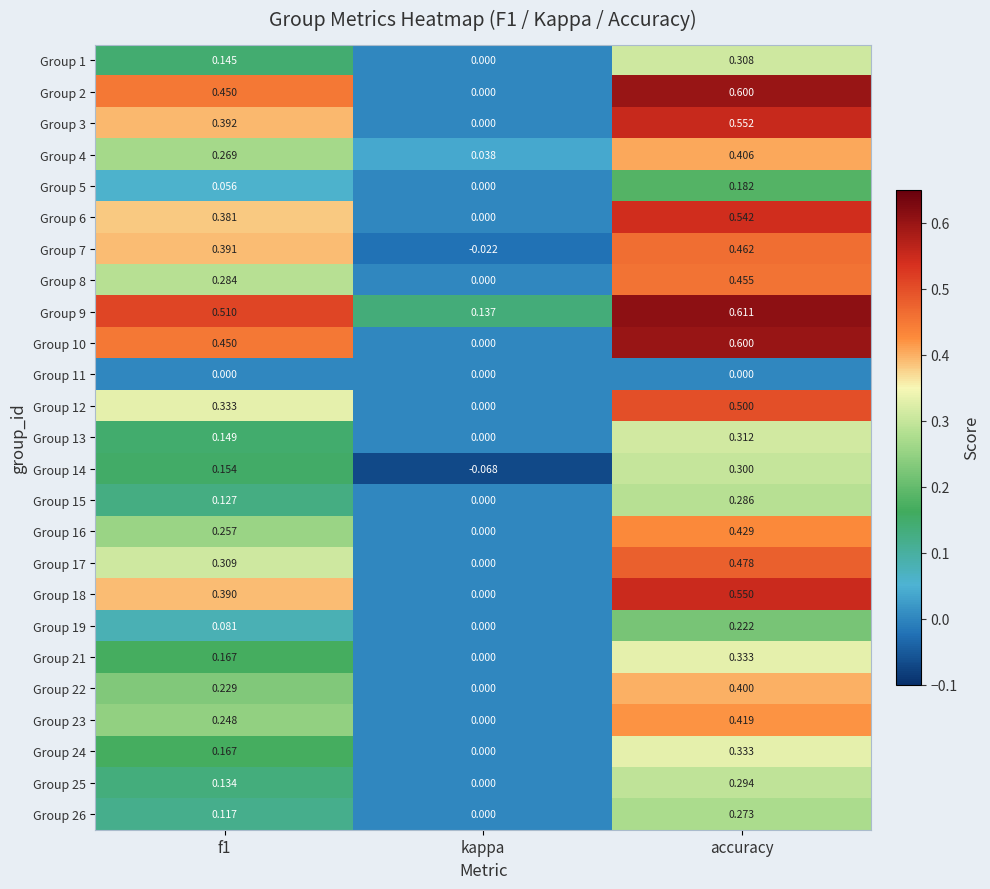

At which label does Group 12 reach its minimum?

kappa